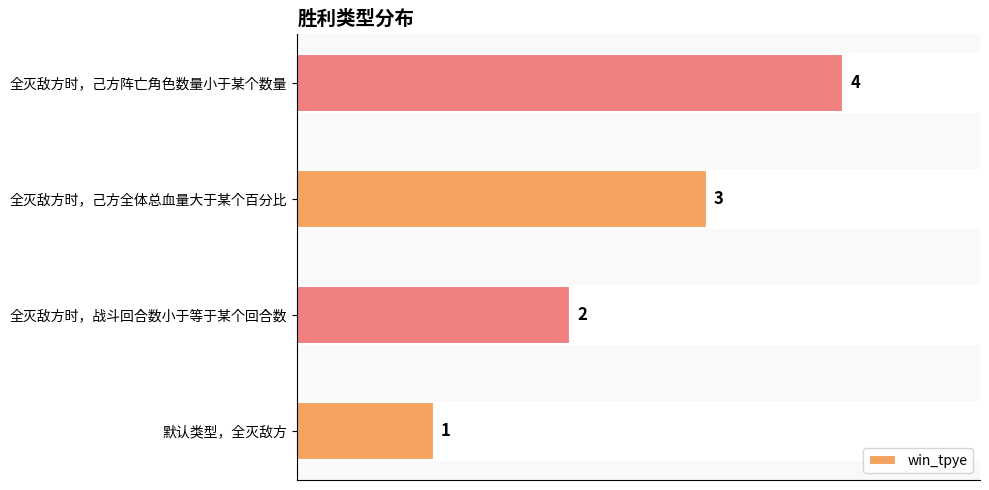

What is the change in value from 全灭敌方时，战斗回合数小于等于某个回合数 to 全灭敌方时，己方阵亡角色数量小于某个数量?

+2